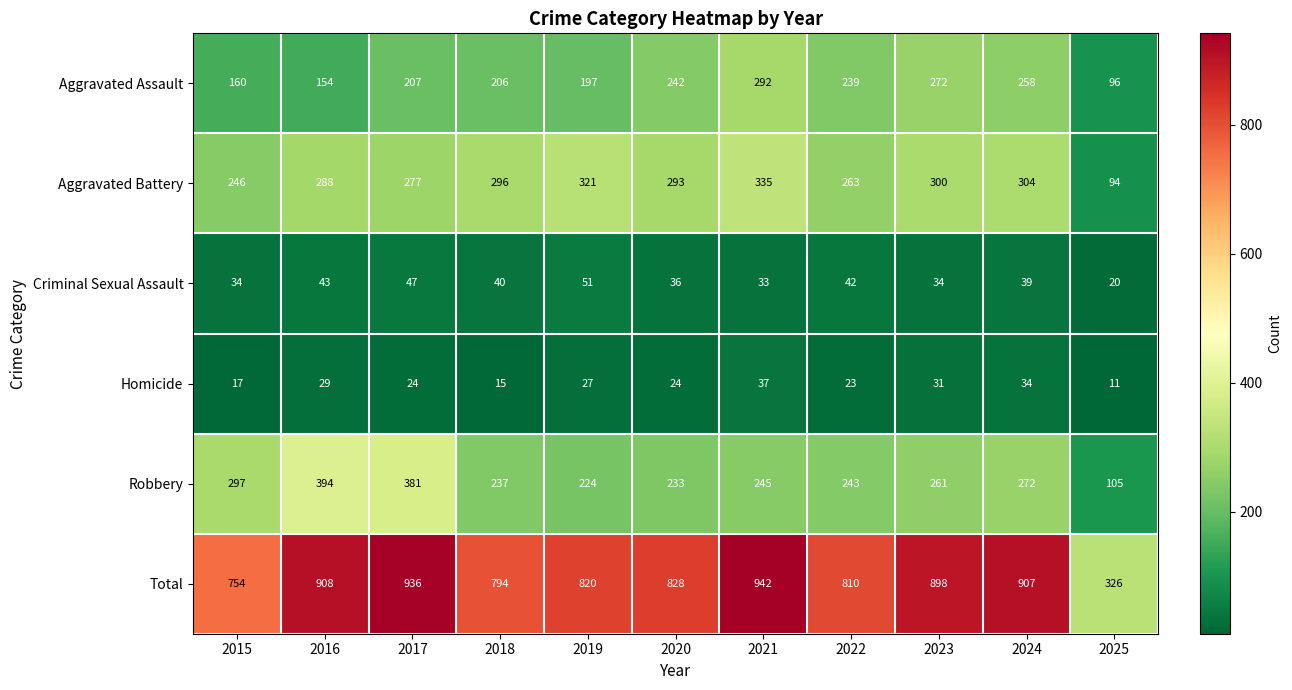

True or false: Robbery has a value of 316 at 2018.

False